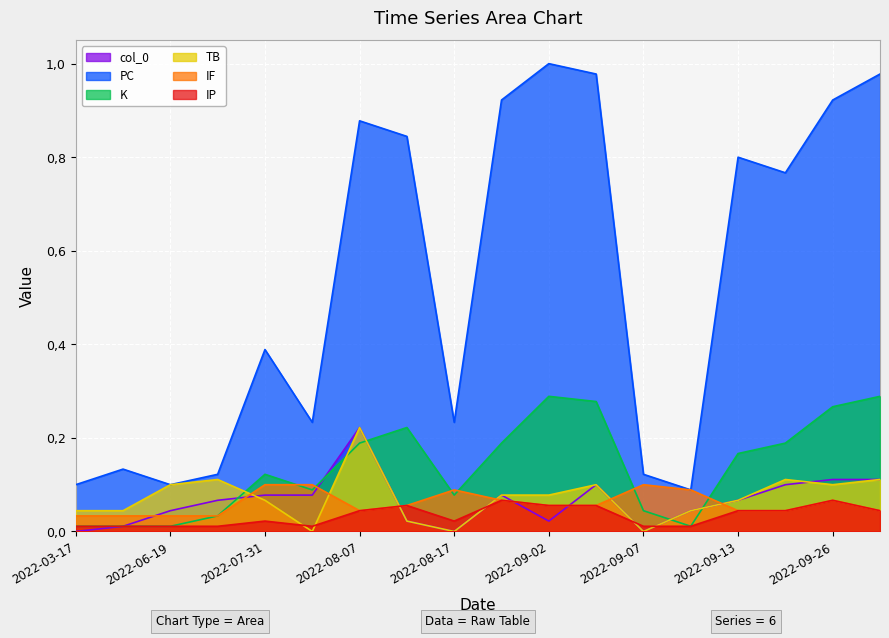

Which series has the largest total across all categories?

PC